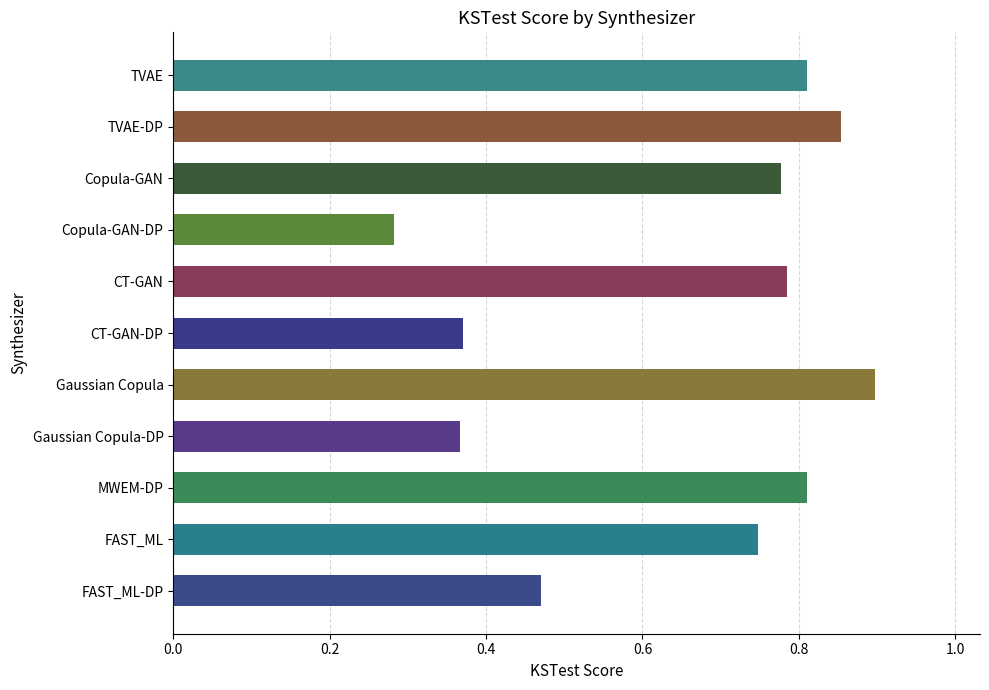

What is the sum of all values?

7.2